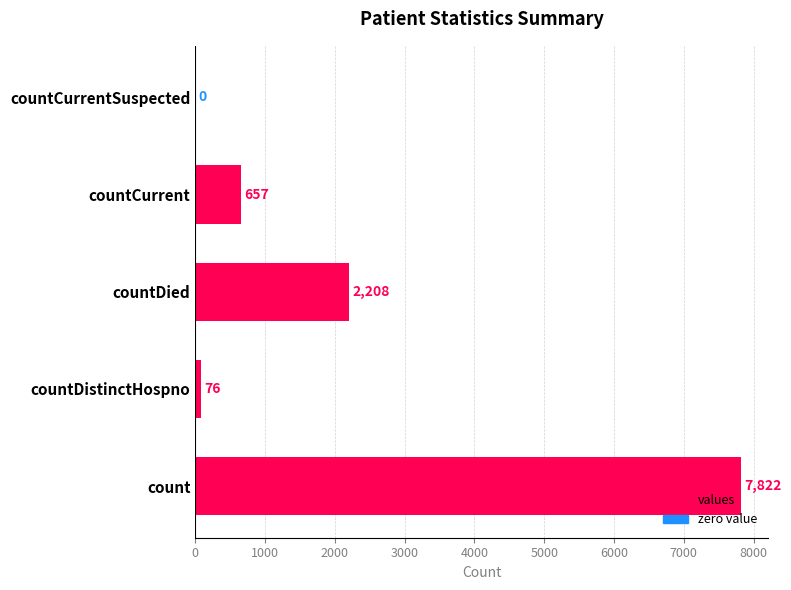

Is it true that the value at count is 7822?

True